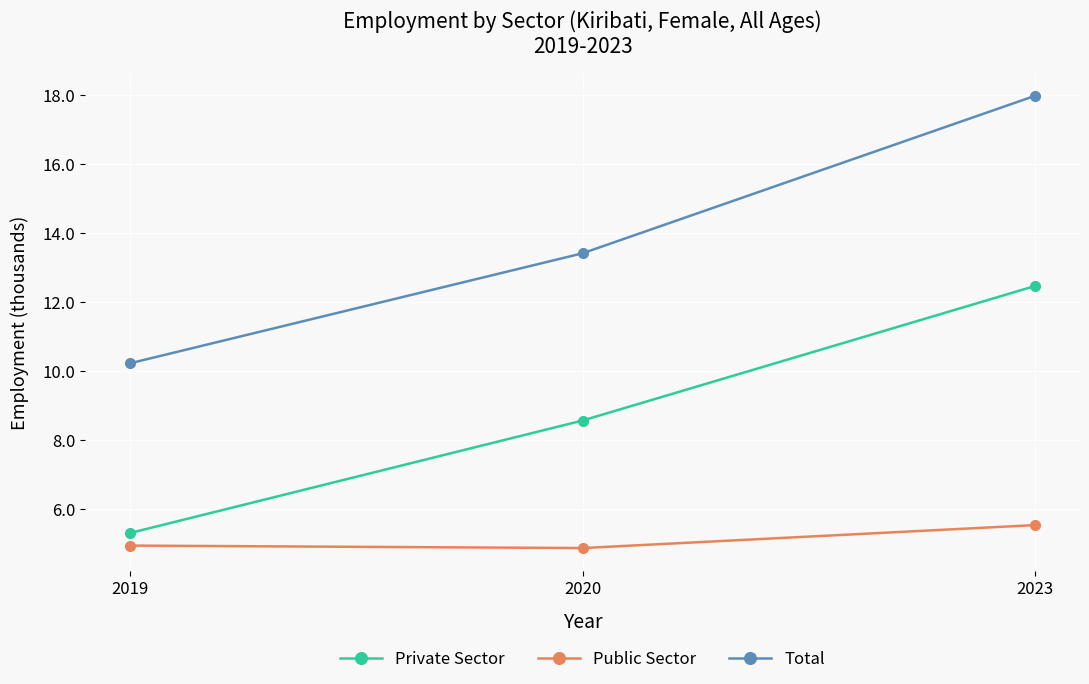

What is the value of the Public Sector point at the 2nd from the left?

4.9